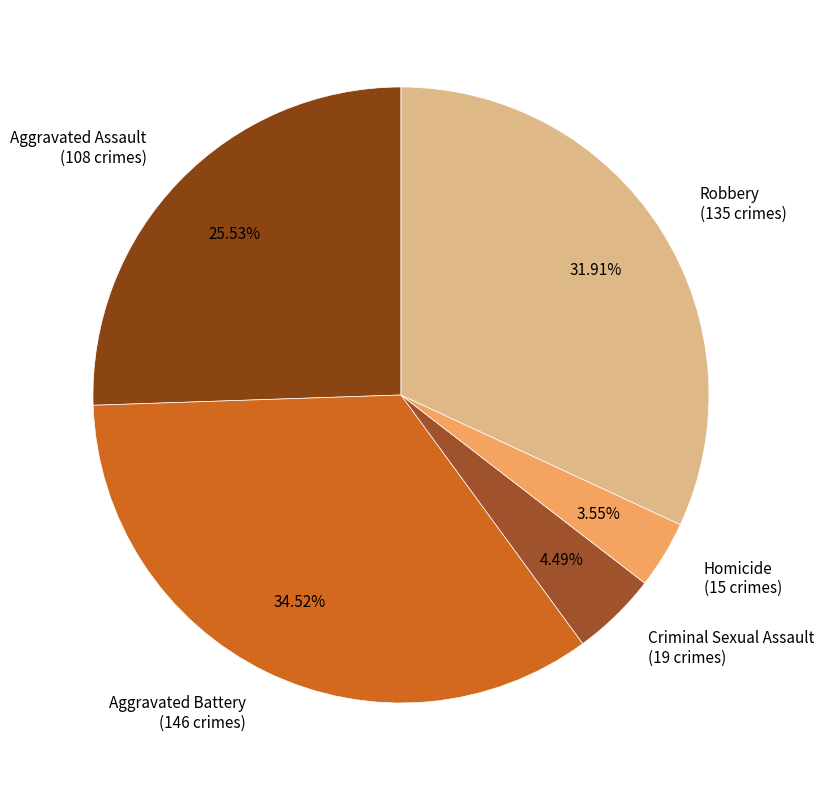

To the nearest percent, what is the difference between the largest and smallest slice percentages?

31%